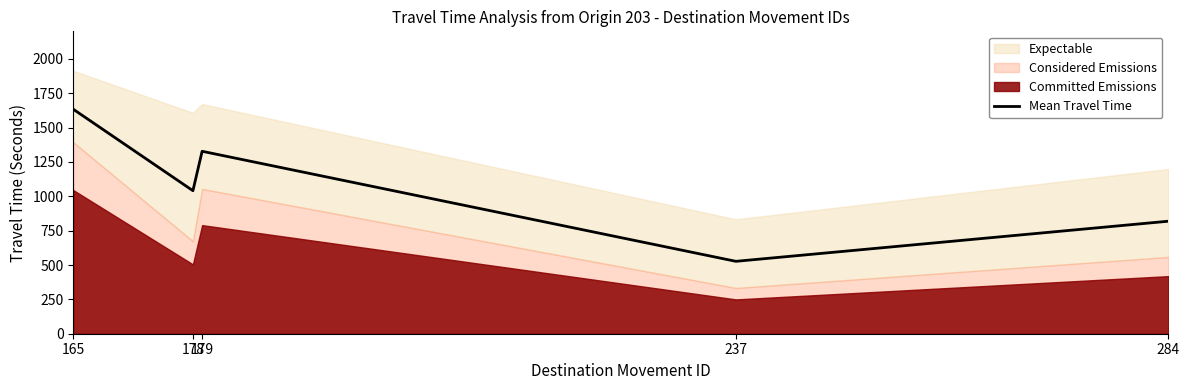

Which category has the highest value across all series?

165